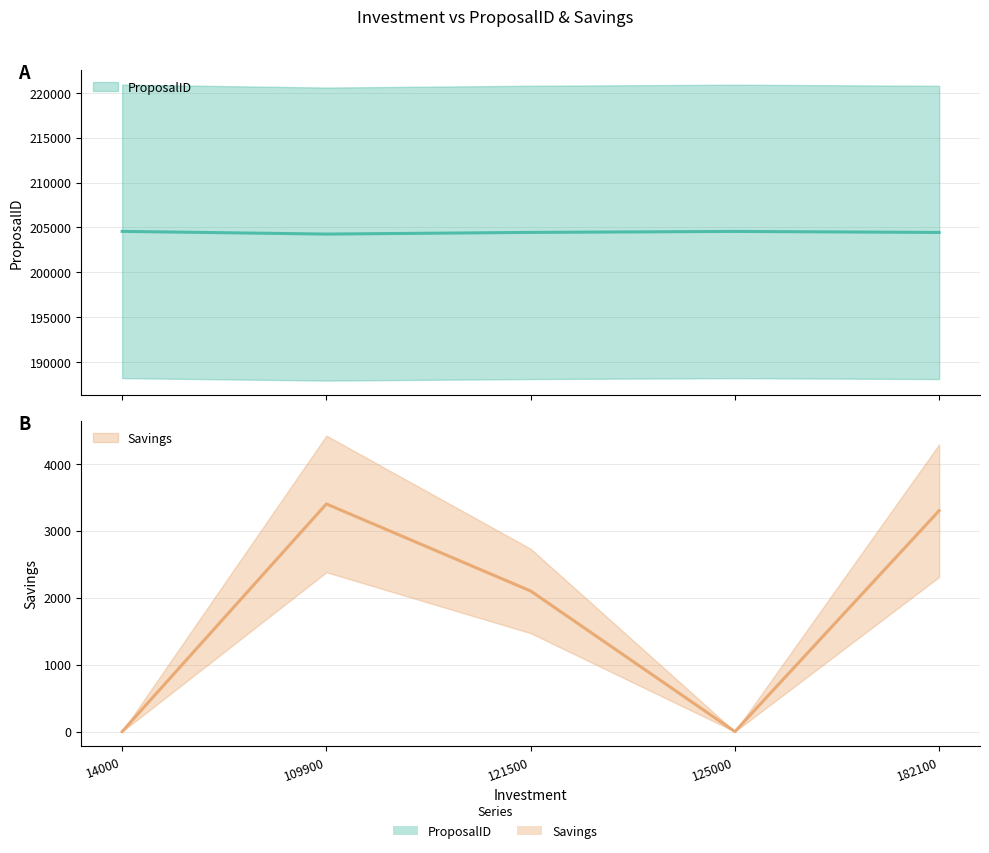

Between 125000 and 121500, which is larger?

125000